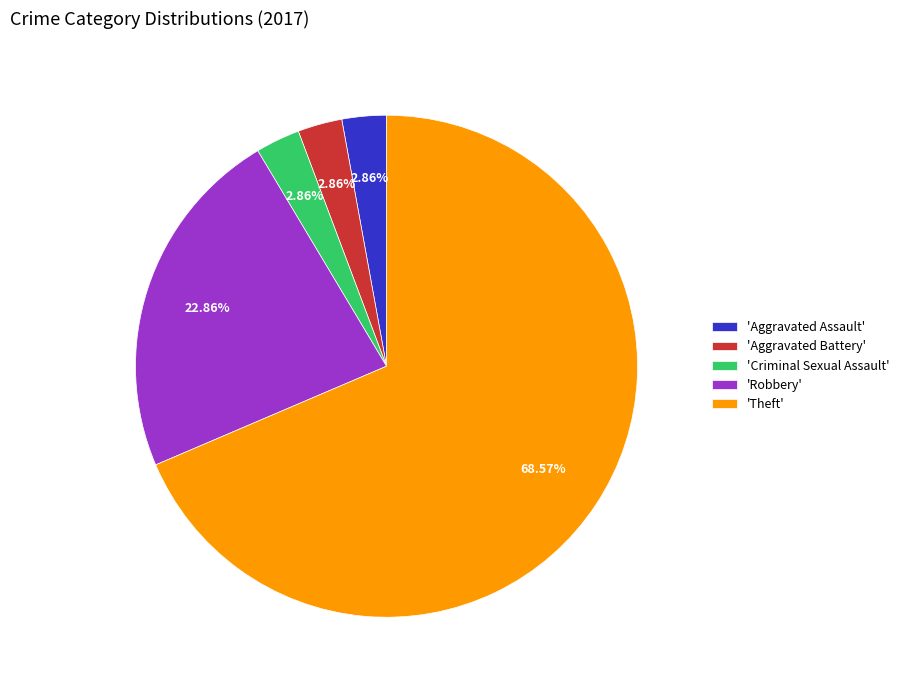

Combined, do 'Theft' and 'Criminal Sexual Assault' account for over 50%?

Yes